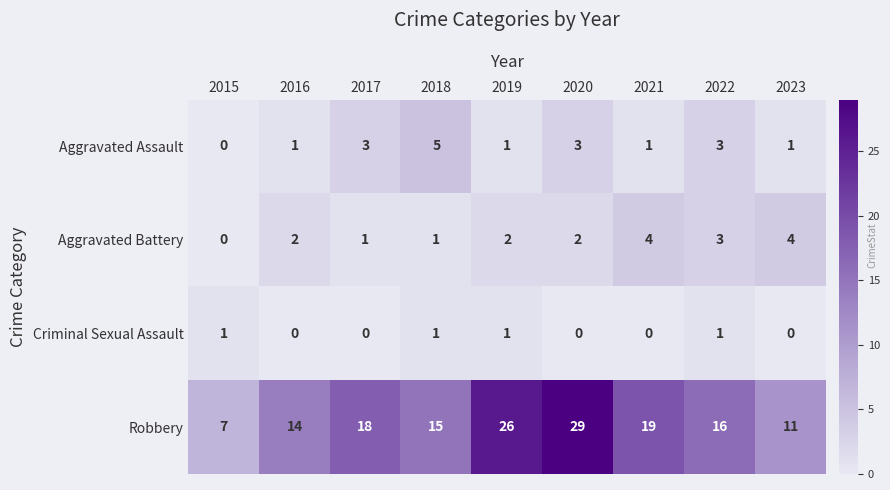

What is the total value across all series at 2023?

16